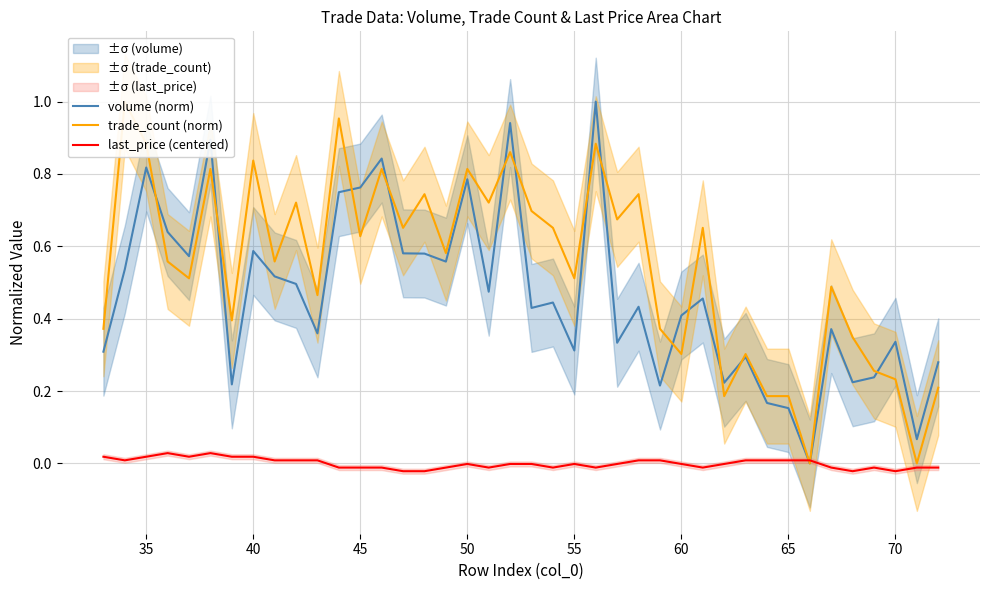

What is the difference between the maximum and minimum values in the volume (norm) series?

1.0